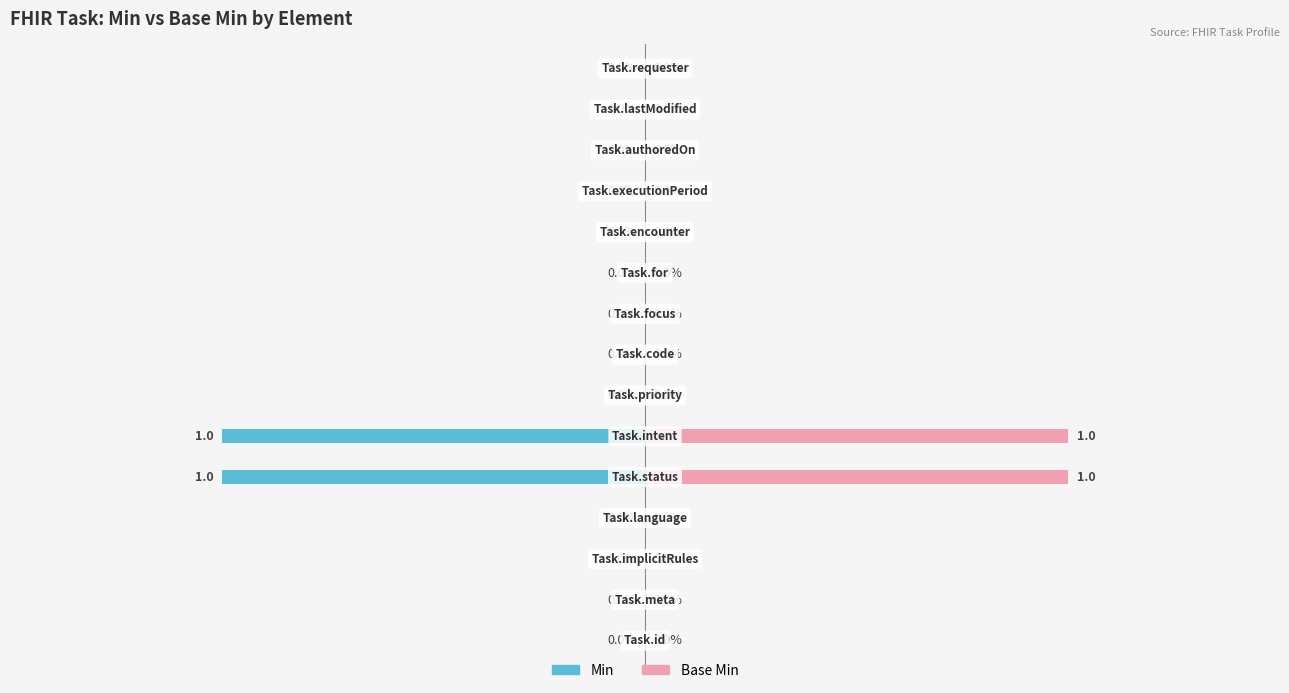

Is it true that Min equals 0 at 14?

True